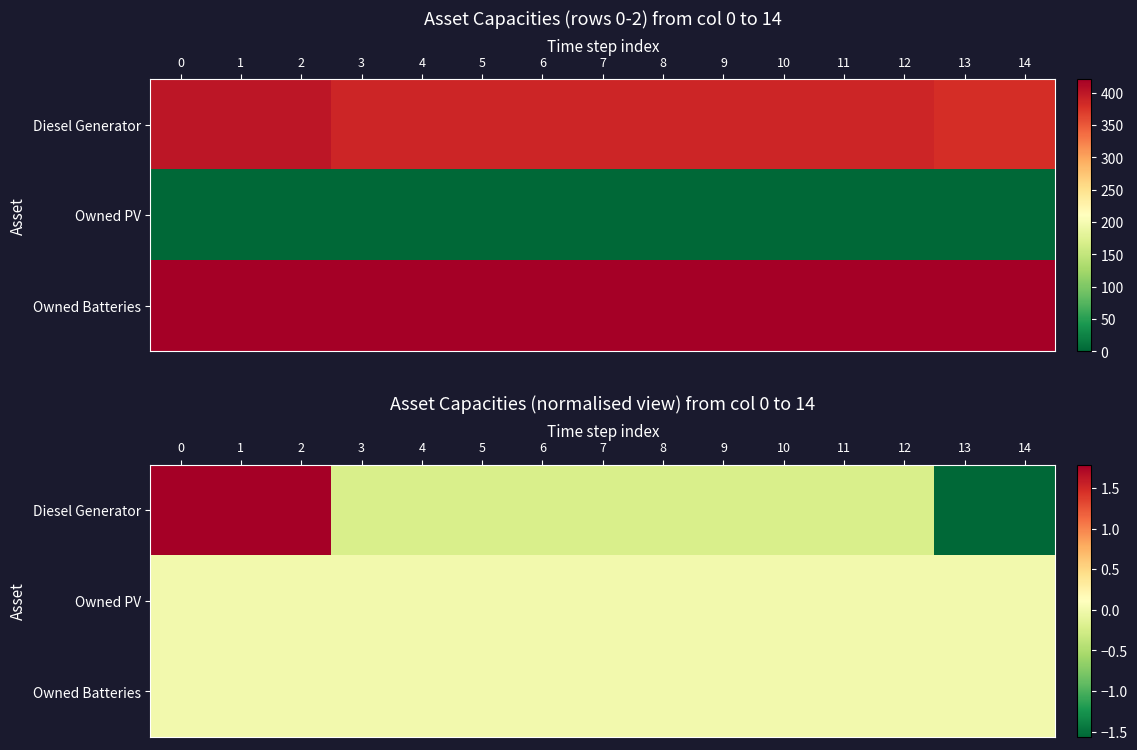

How many values in Diesel Generator are above zero?

3